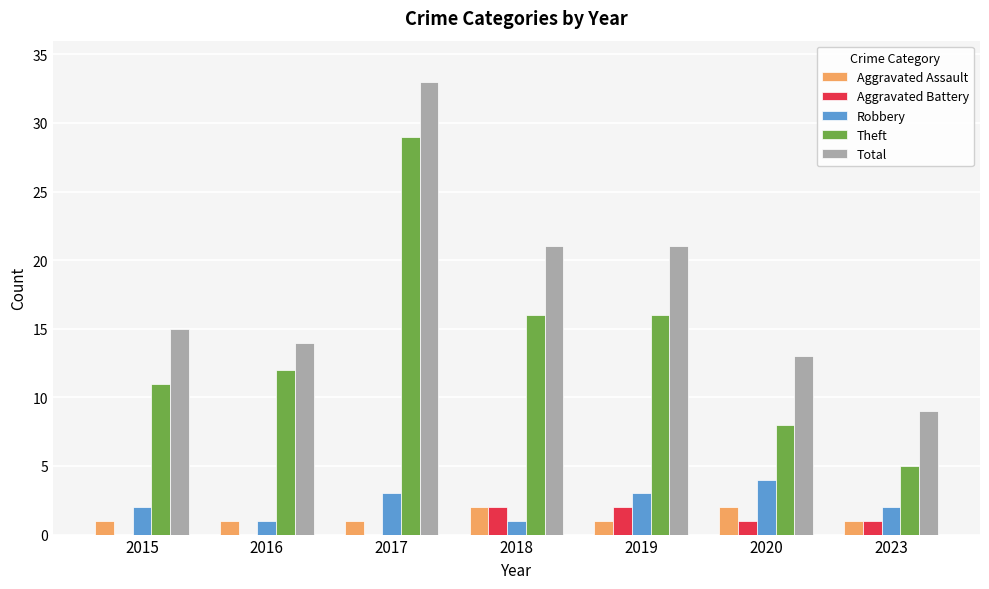

At which category is the sum across all series the highest?

2017